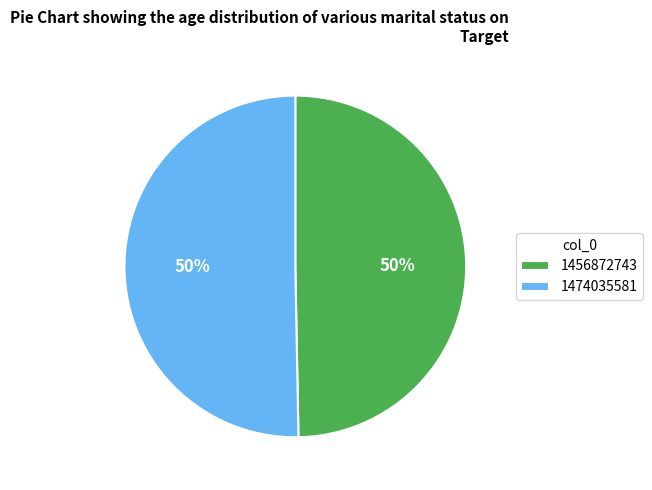

How many slices are in this pie chart?

2